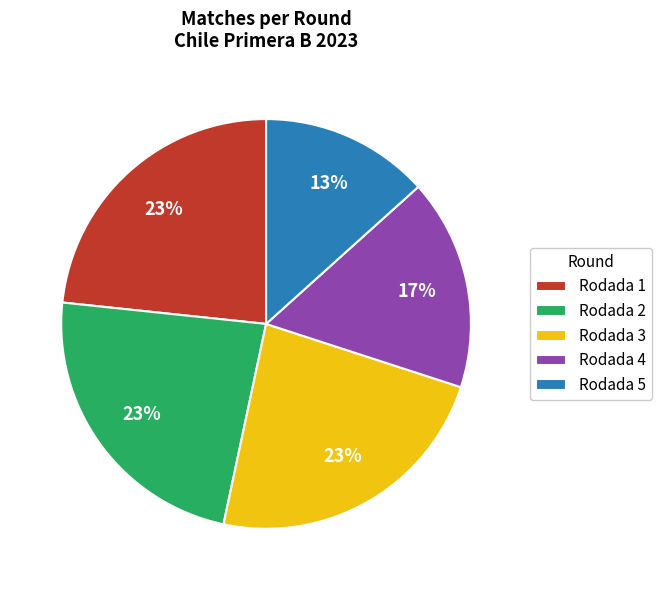

To the nearest percent, what percentage of the pie is Rodada 5?

13%